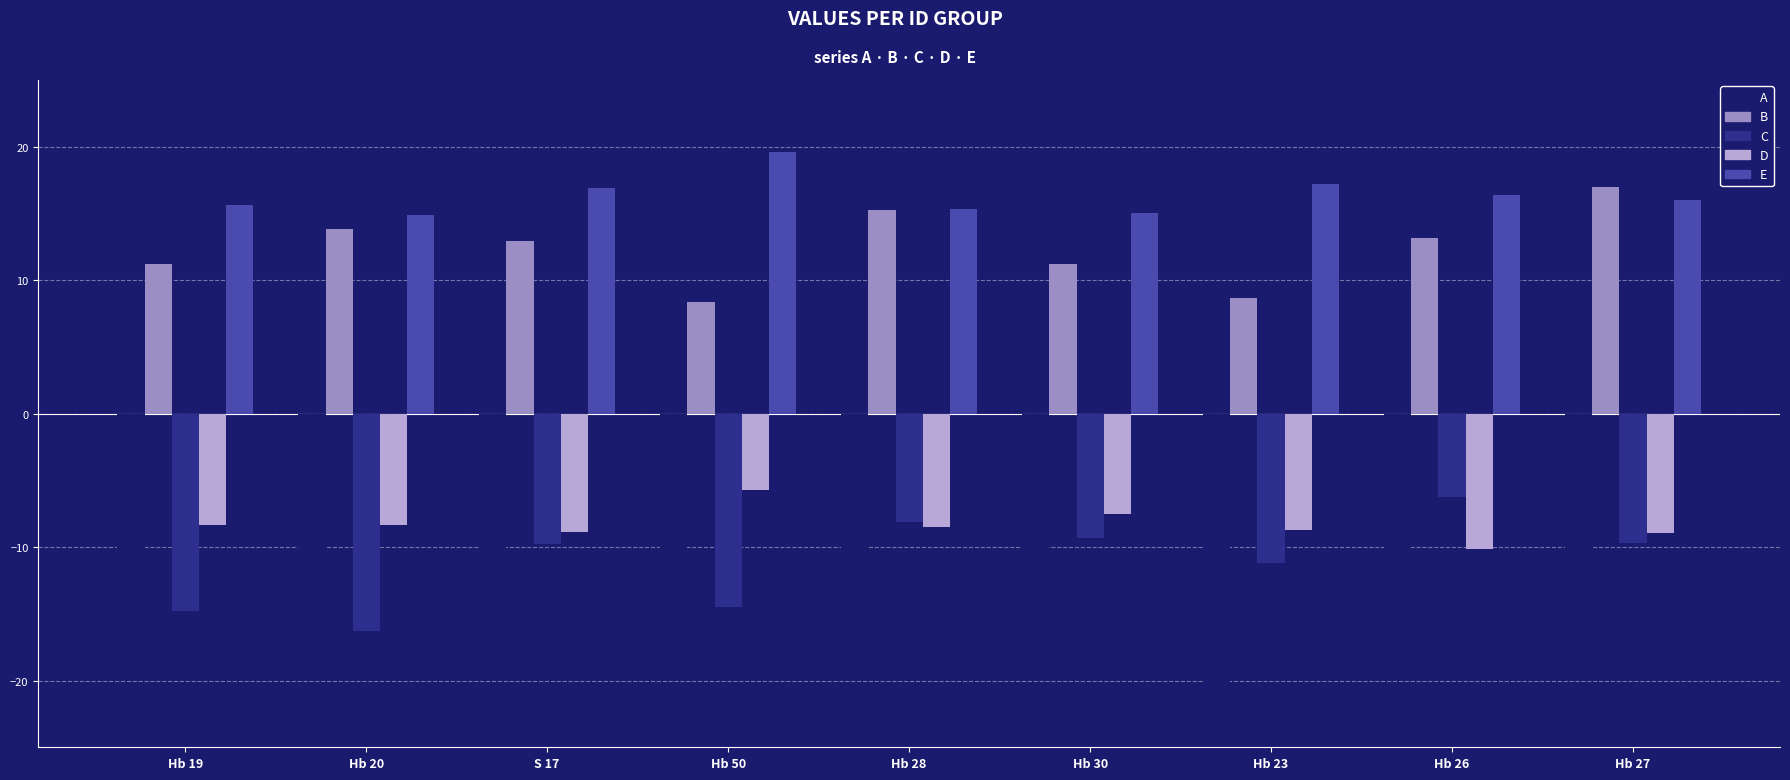

What is the smallest value displayed?

-20.7